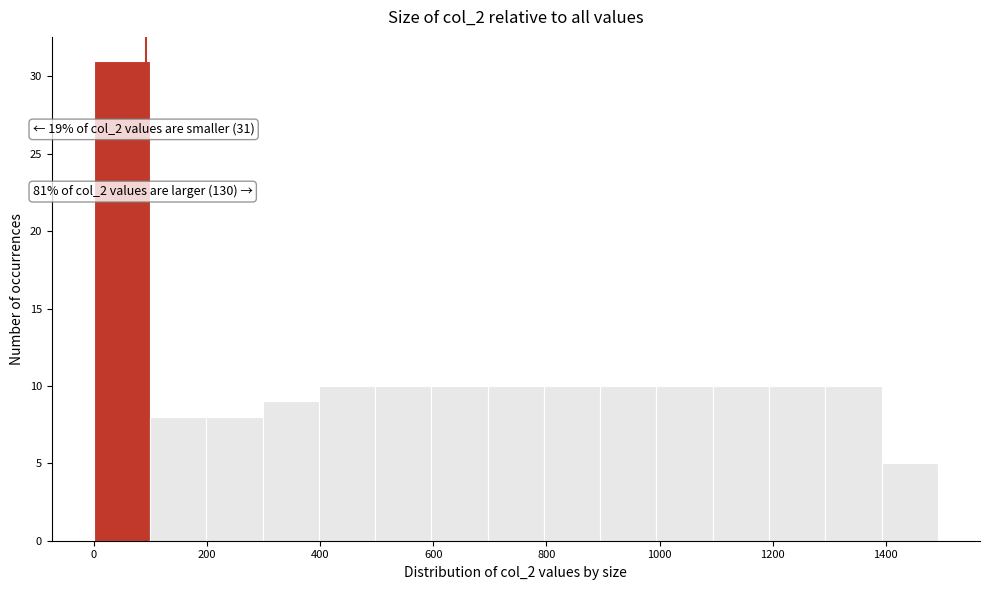

Over which range of the x-axis is the bar tallest?

0 to 100